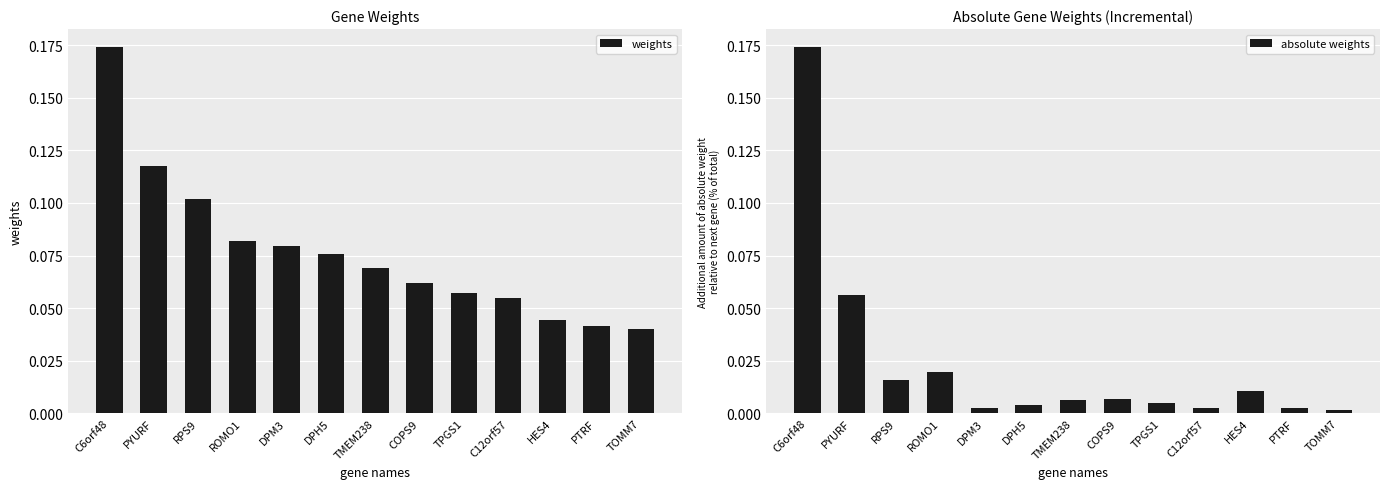

The weights series shows 0.1 at DPM3. True or false?

True